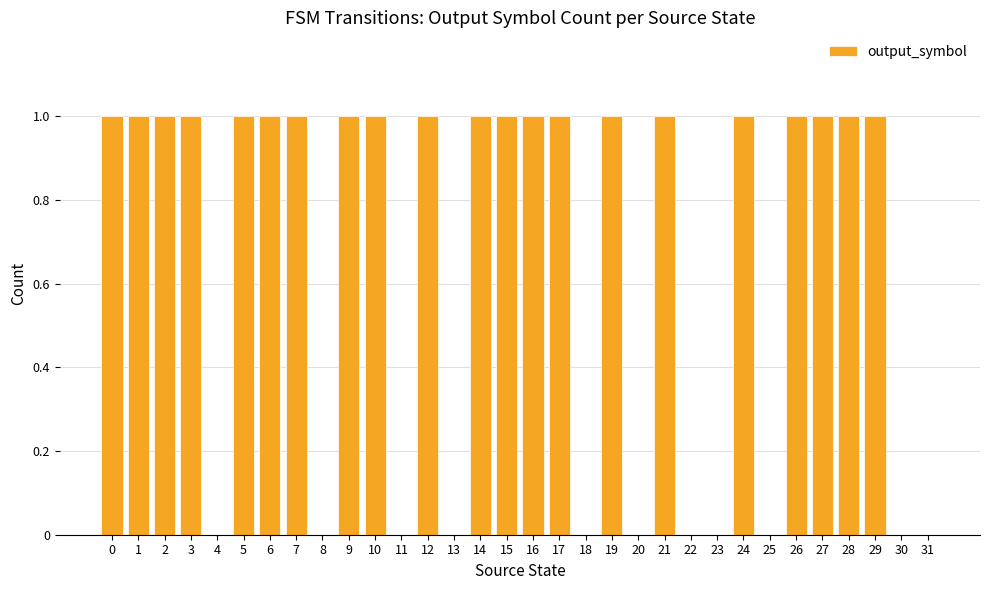

Is it true that the value at 24 is 0?

False